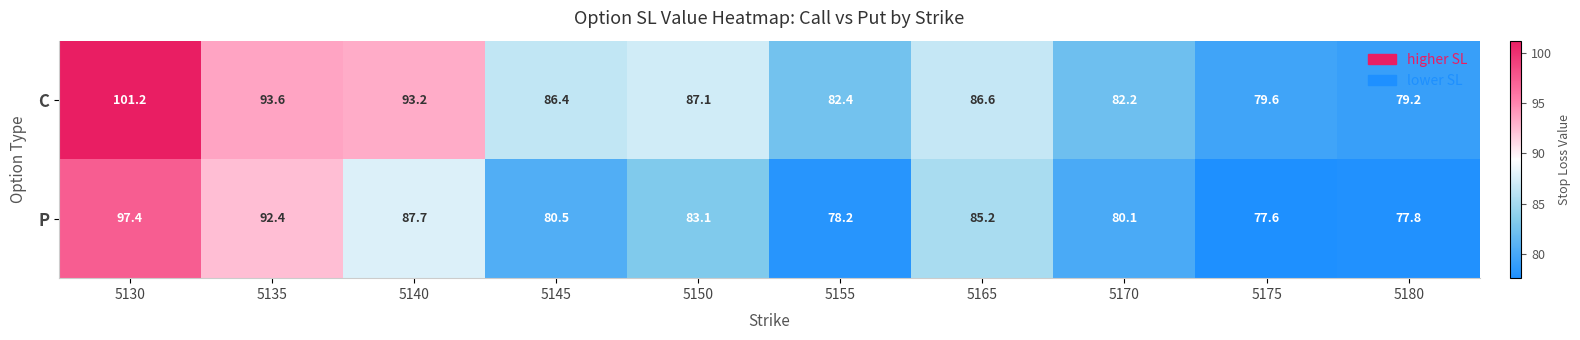

At which category is the sum across all series the highest?

5130